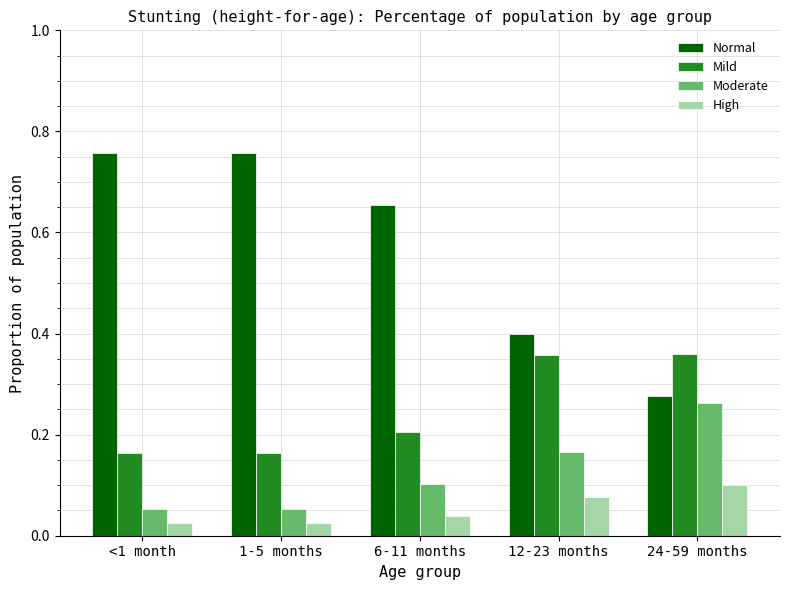

What is the sum of all Mild values?

1.3